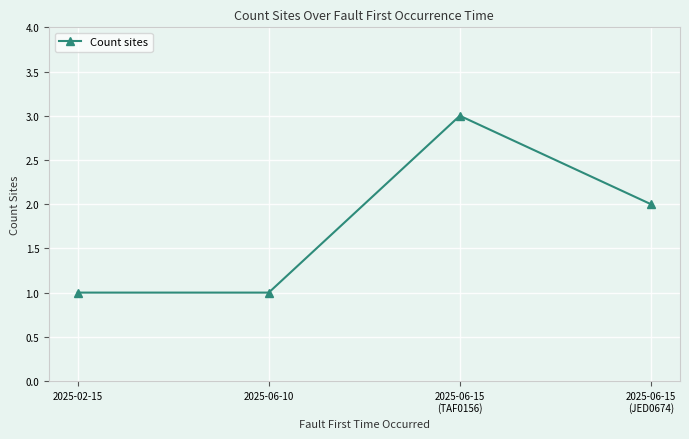

What is the greatest value displayed?

3